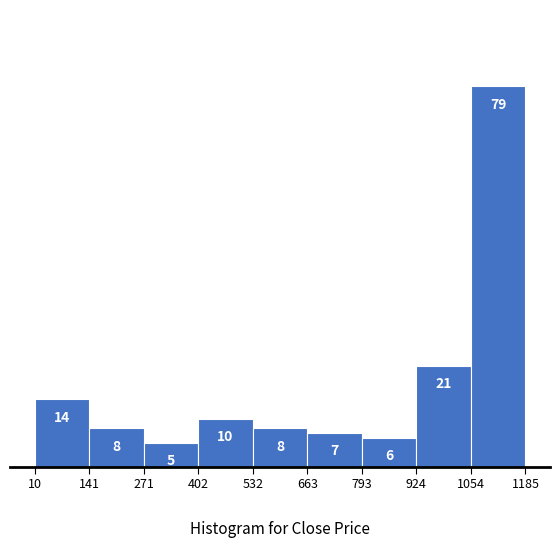

What is the height of the bar covering 402 to 532 on the x-axis?

10